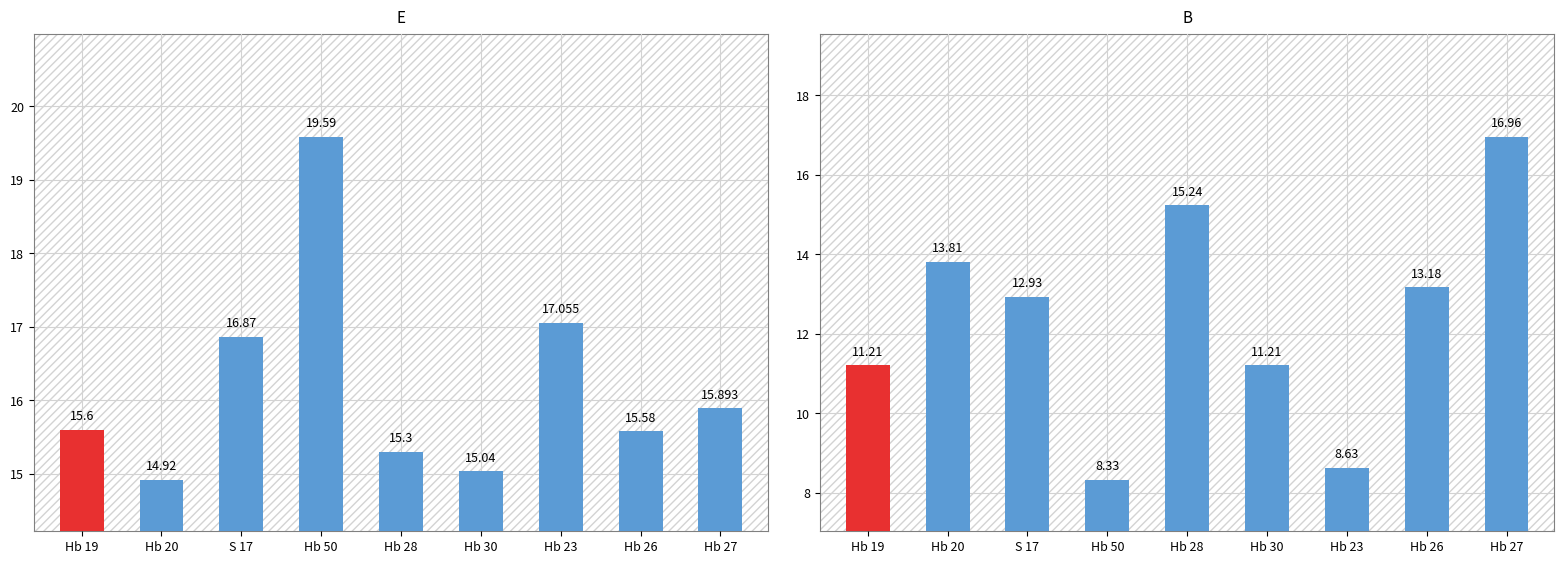

Which has a higher value, Hb 50 or Hb 26?

Hb 50